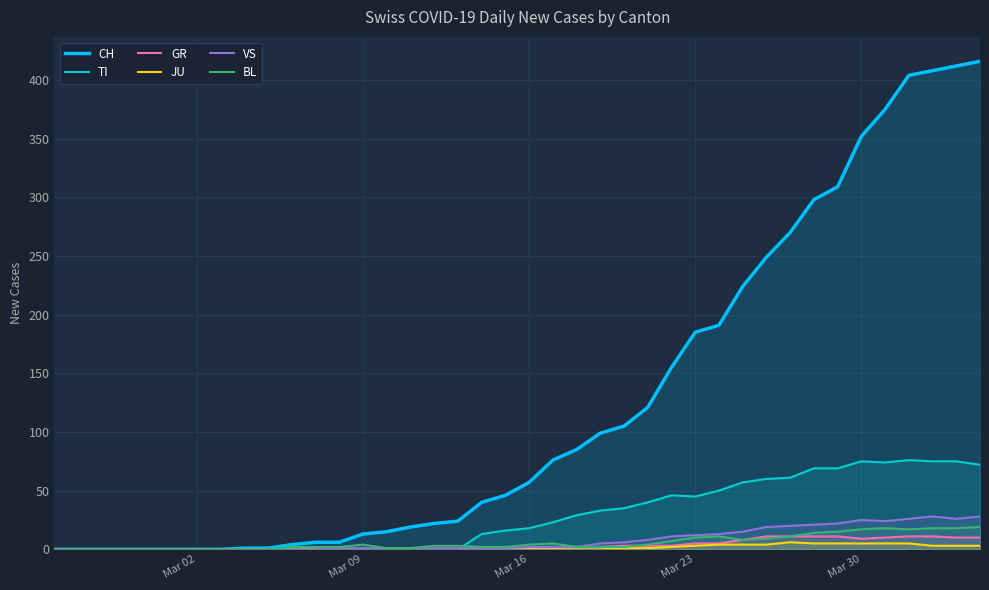

True or false: JU has a value of 0 at Mar 16.

True